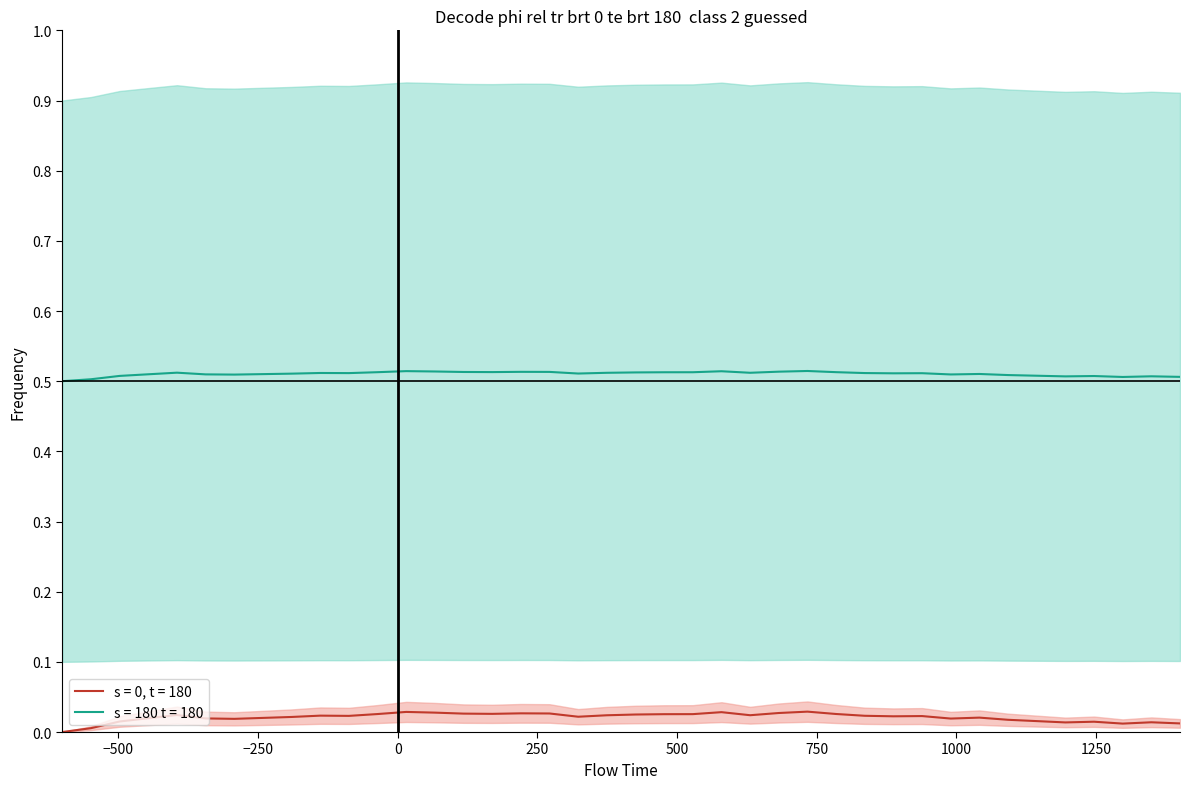

True or false: s = 0, t = 180 and s = 180 t = 180 cross at least once.

False